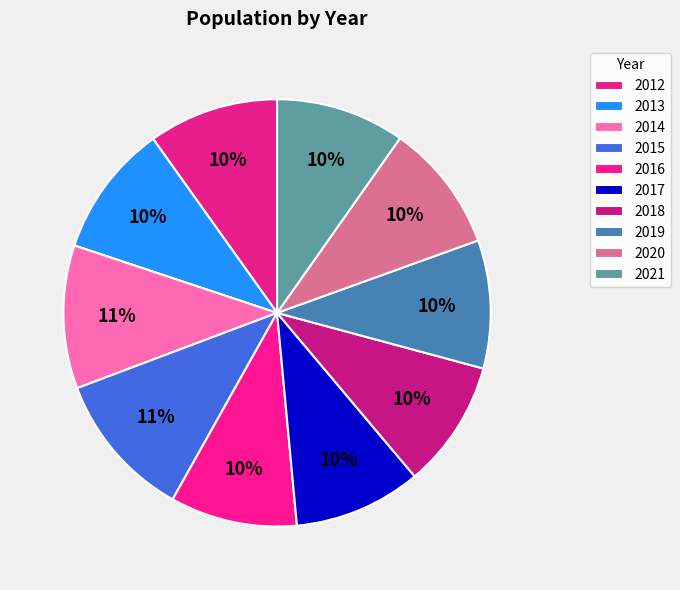

Which slice is the largest?

2015